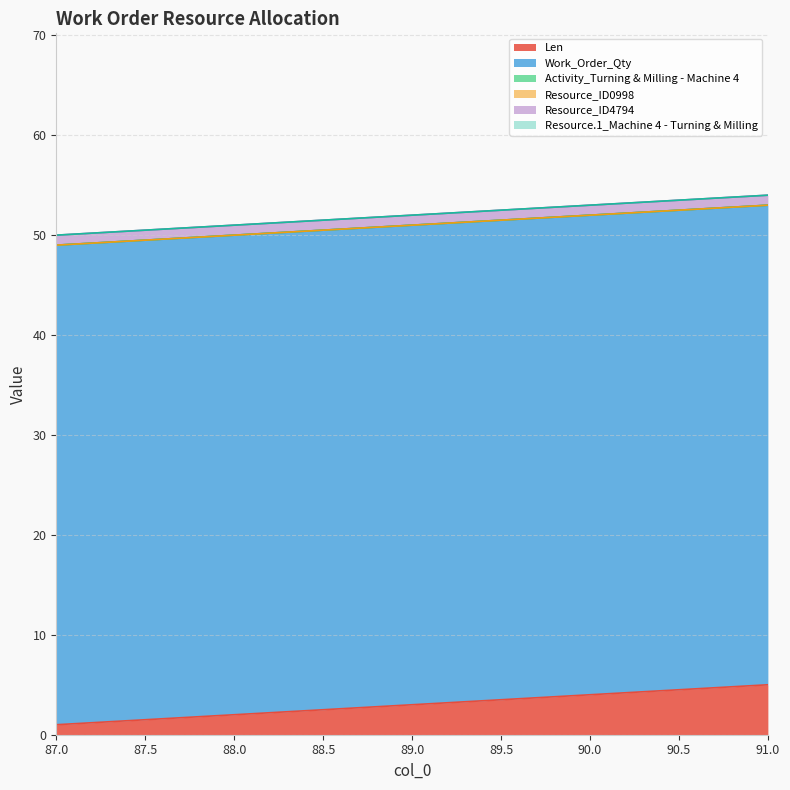

What is the sum of all Resource_ID4794 values?

5